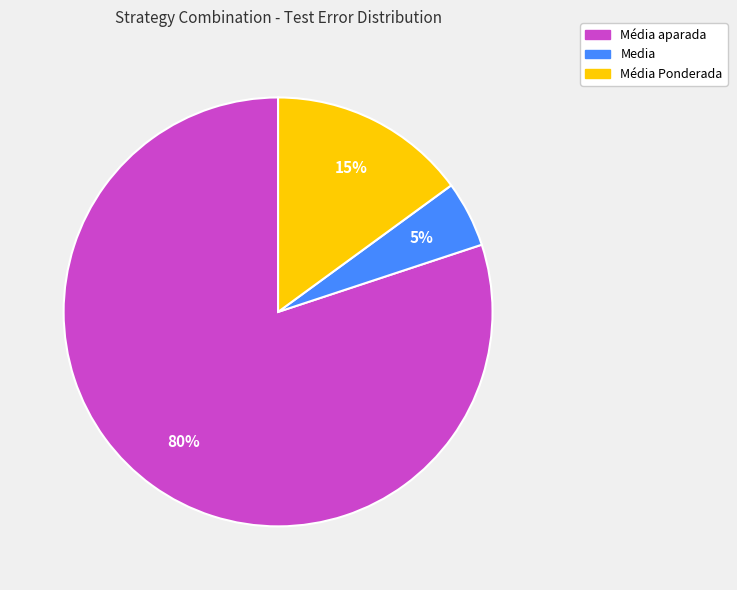

Rank the categories by value from lowest to highest.

Media, Média Ponderada, Média aparada